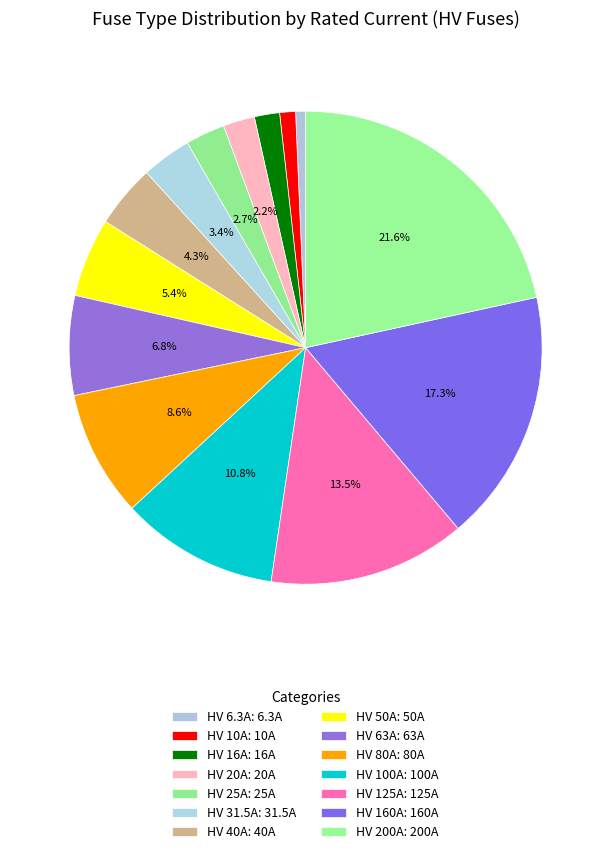

Rank the categories by value from lowest to highest.

HV 6.3A, HV 10A, HV 16A, HV 20A, HV 25A, HV 31.5A, HV 40A, HV 50A, HV 63A, HV 80A, HV 100A, HV 125A, HV 160A, HV 200A